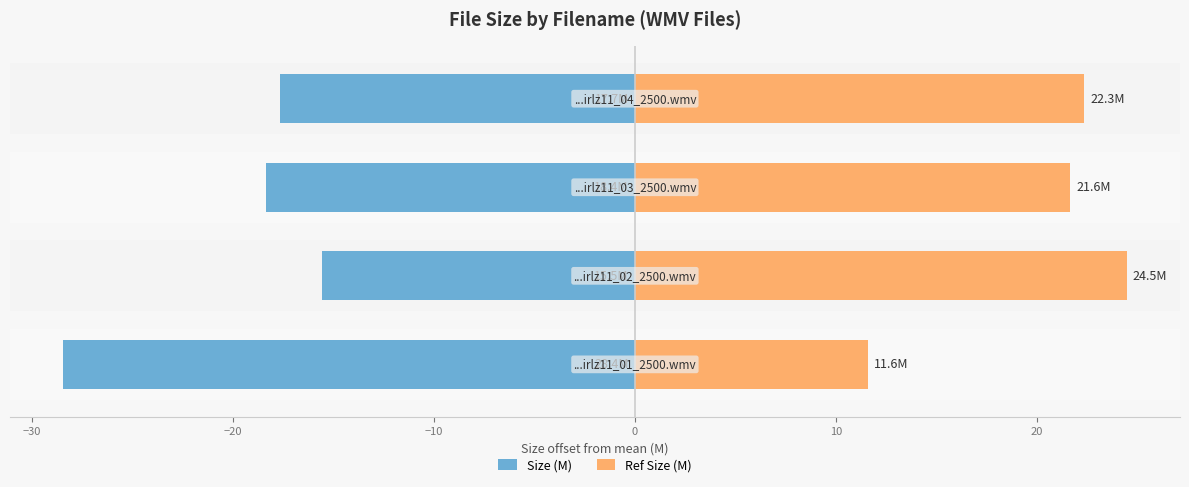

Reading left to right, list all the values displayed in this chart.

Size (M): −40=-28.4	−30=-15.5	−20=-18.4	−10=-17.7
Ref Size (M): −40=11.6	−30=24.5	−20=21.6	−10=22.3